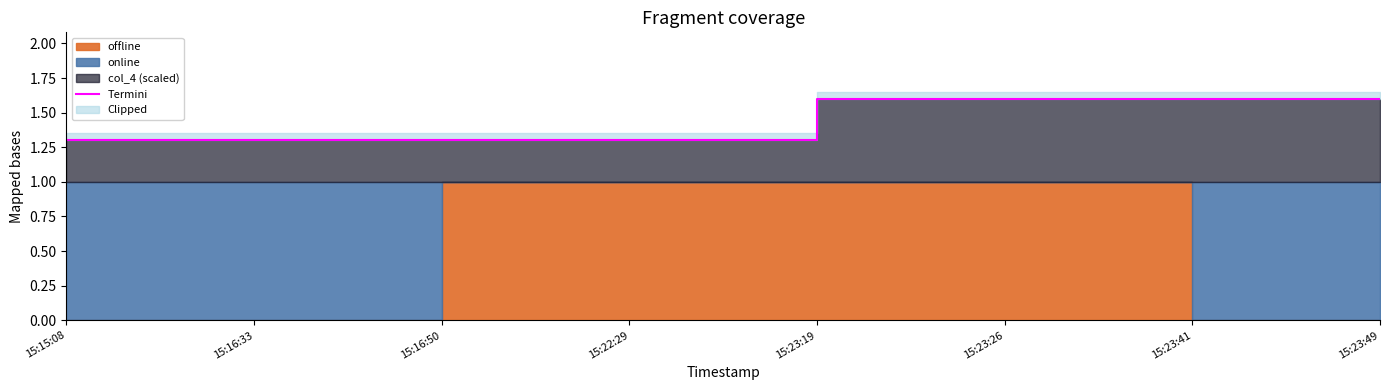

Rank the categories by value from highest to lowest.

15:23:19, 15:23:26, 15:23:41, 15:23:49, 15:15:08, 15:16:33, 15:16:50, 15:22:29